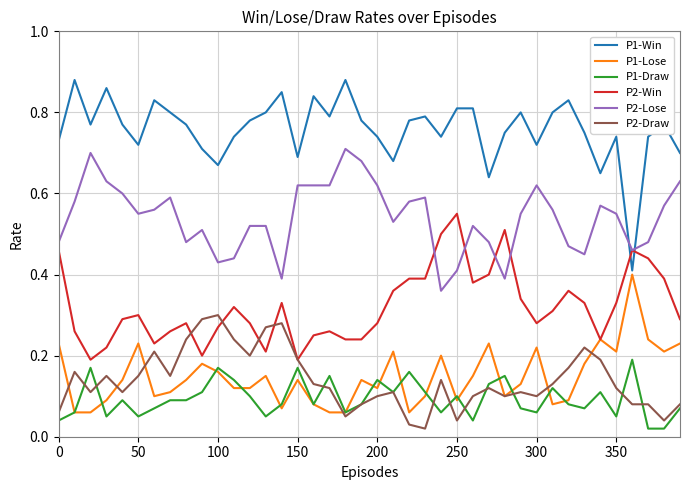

How many lines are shown in the chart?

6